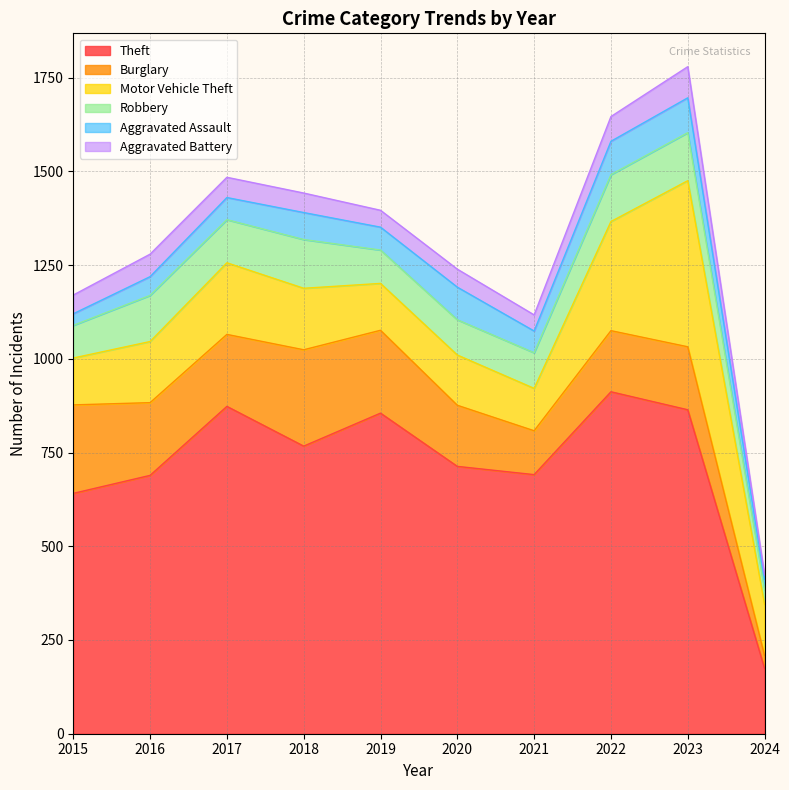

Which category has the lowest value in the Theft series?

2024